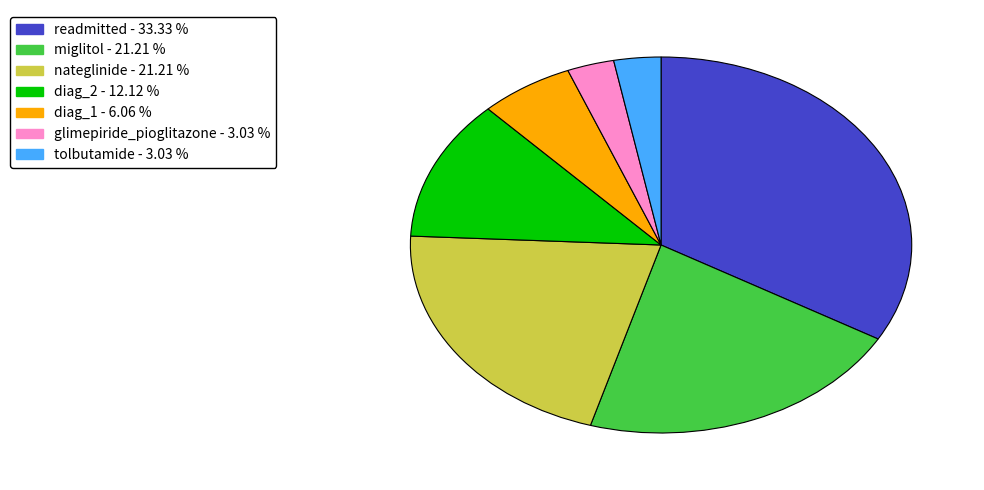

Combined, do miglitol and readmitted account for over 50%?

Yes